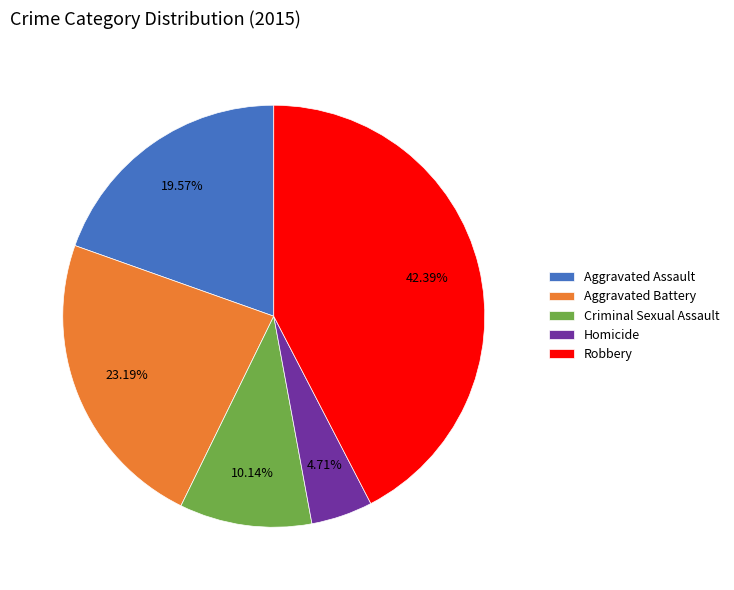

Which slice is the smallest?

Homicide